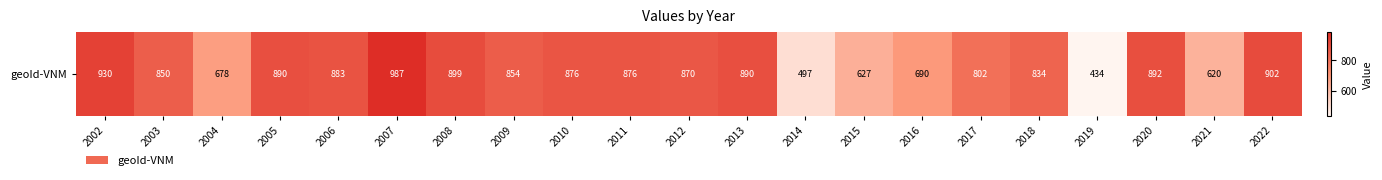

What is the change in value from 2012 to 2018?

-36